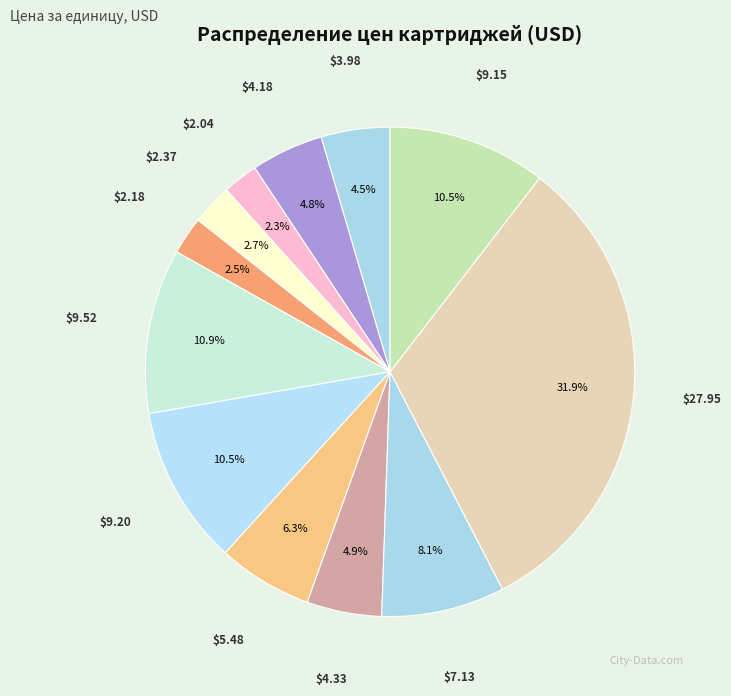

How many segments does this pie chart have?

12